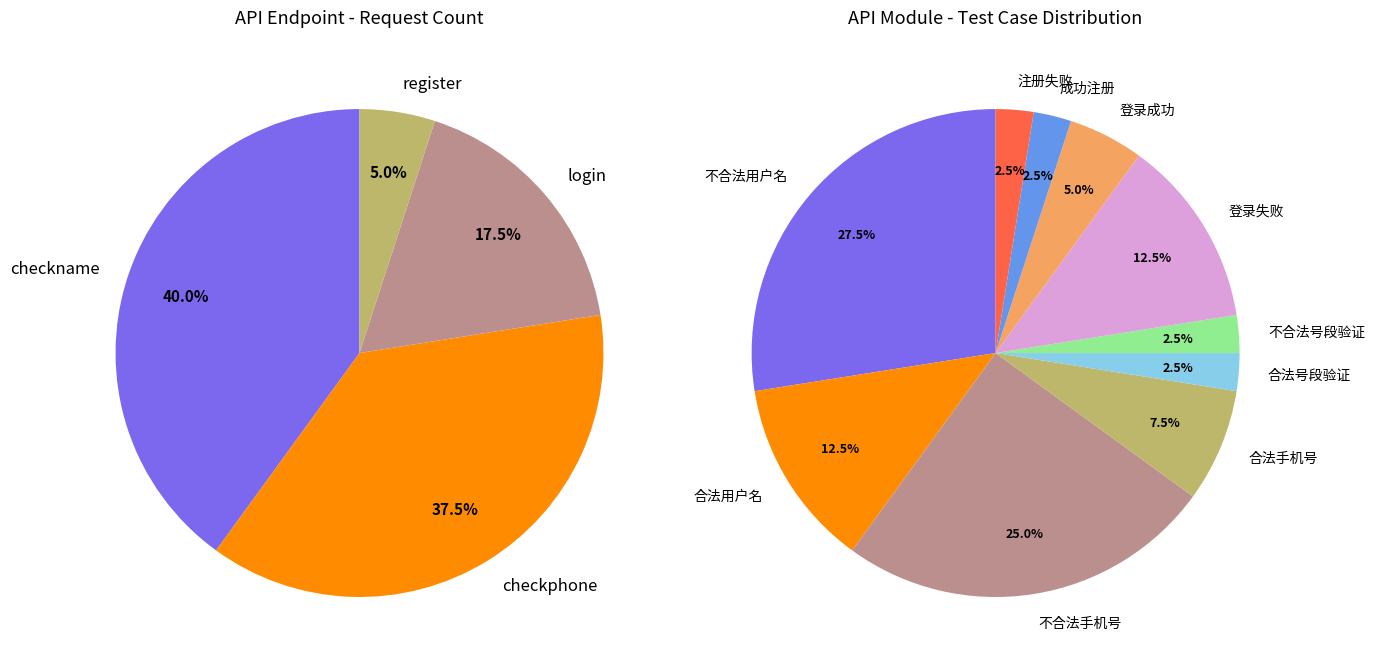

To the nearest percent, what percentage of the pie is front-user/register?

5%